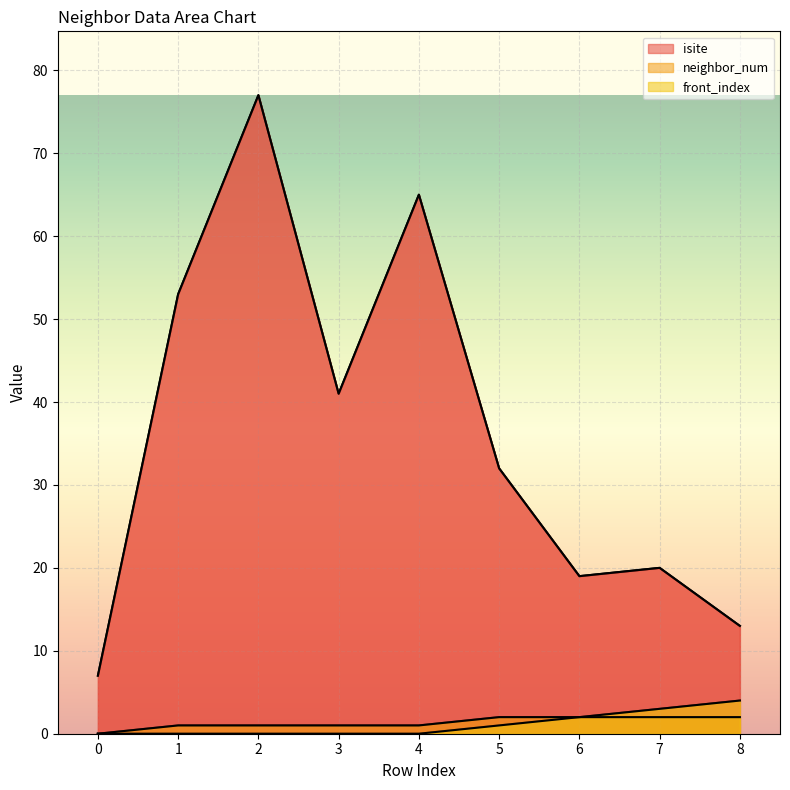

How many lines are shown in the chart?

3